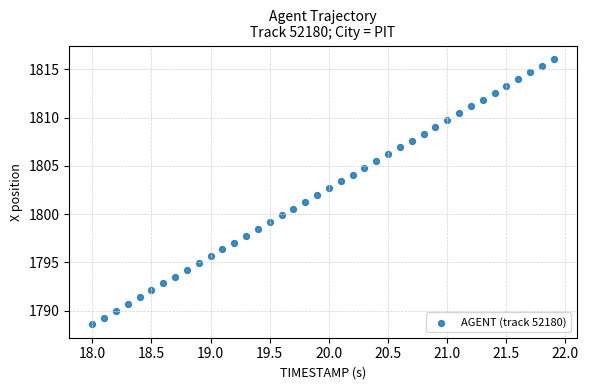

What is the range of X values (max minus min)?

3.9